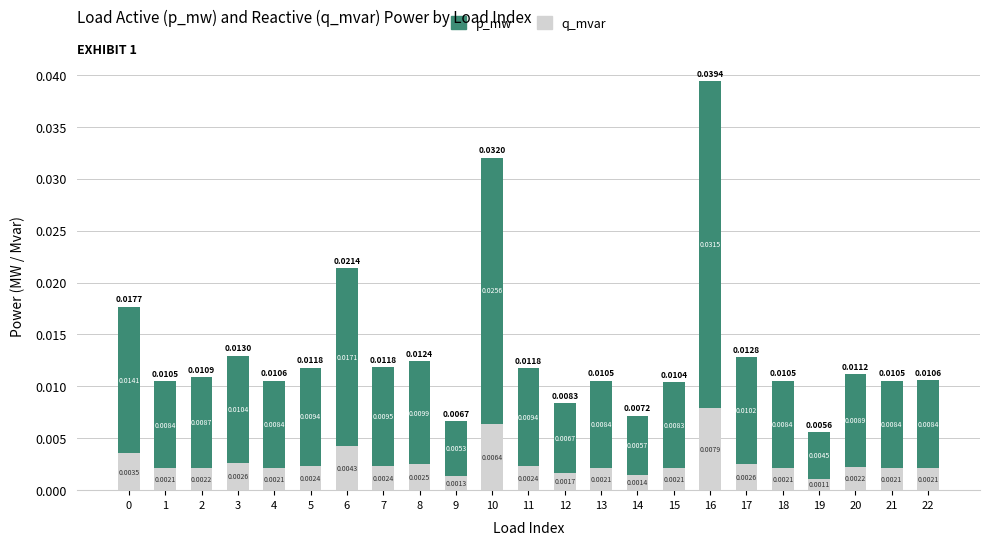

How many bars are there in total?

23